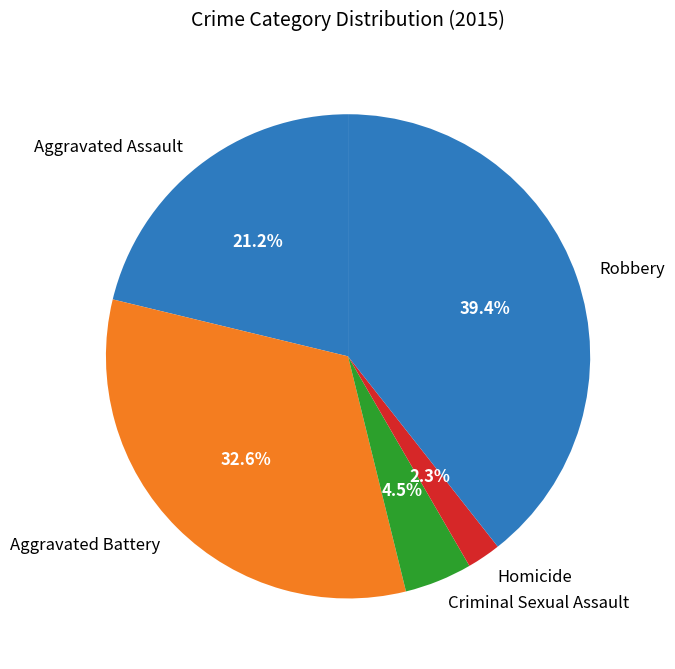

What is the smallest slice in the pie chart?

Homicide